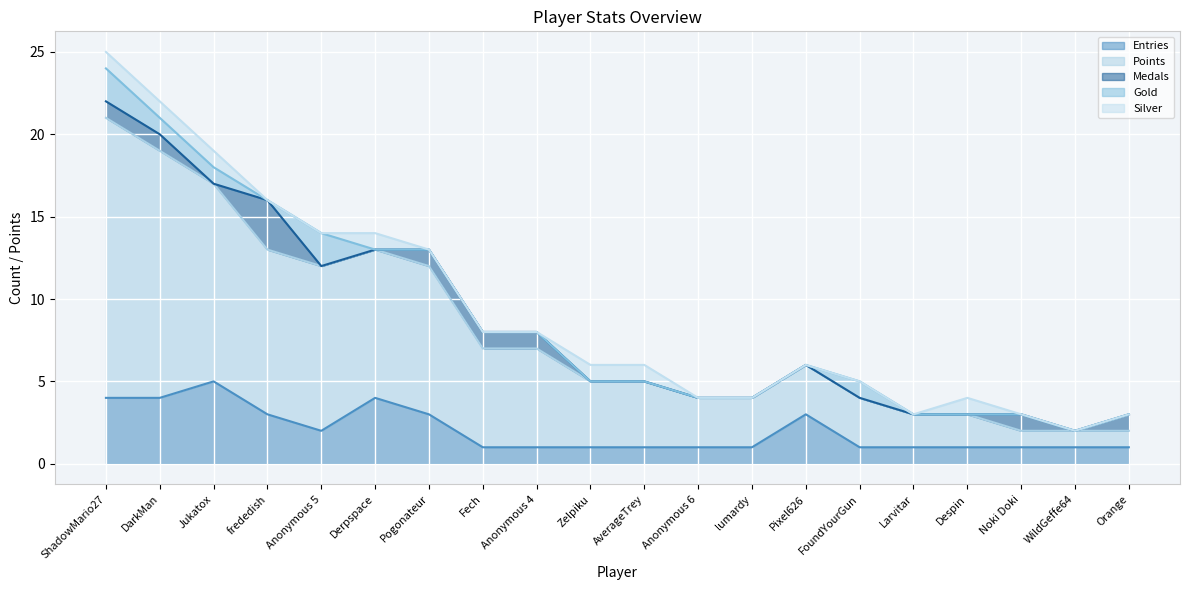

What is the total value across all series at Orange?

3